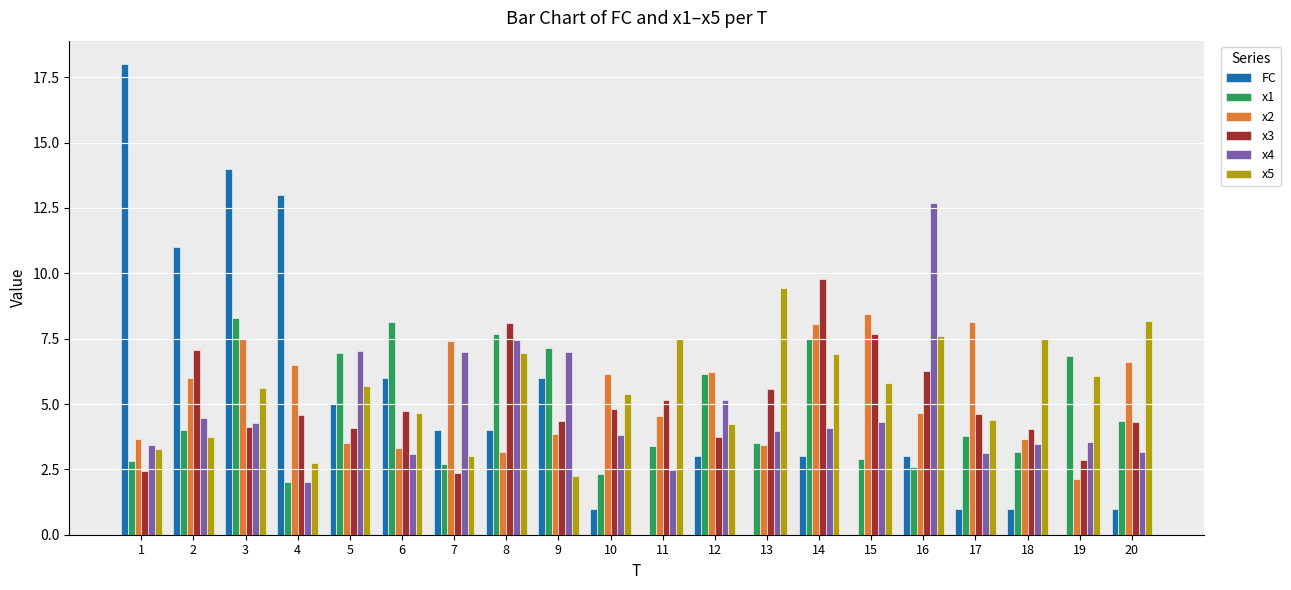

True or false: x4 has a value of 7.1 at 12.

False